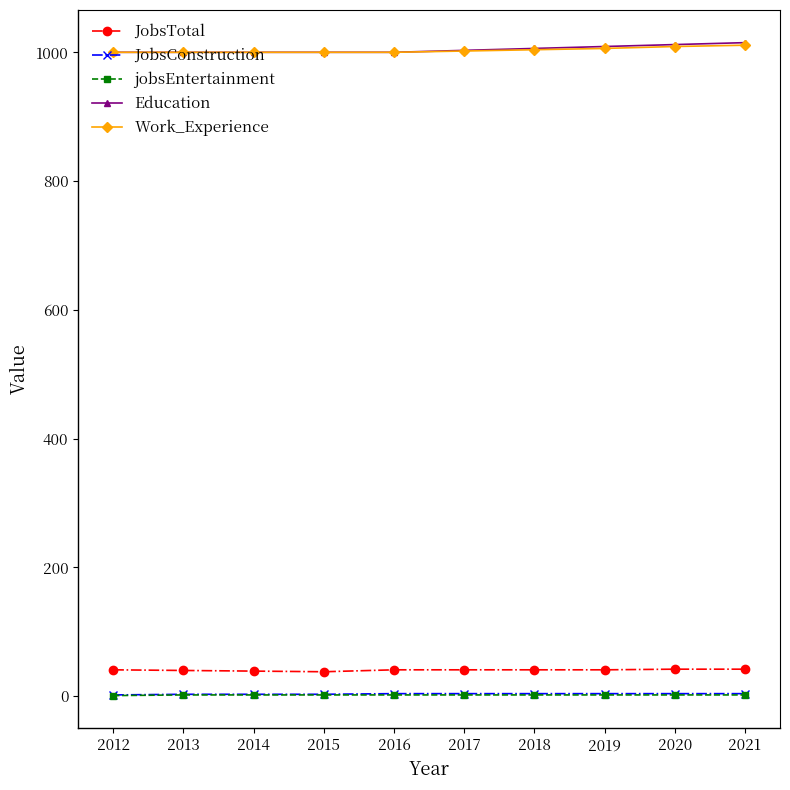

What are all the series names shown in the legend?

JobsTotal, JobsConstruction, jobsEntertainment, Education, Work_Experience